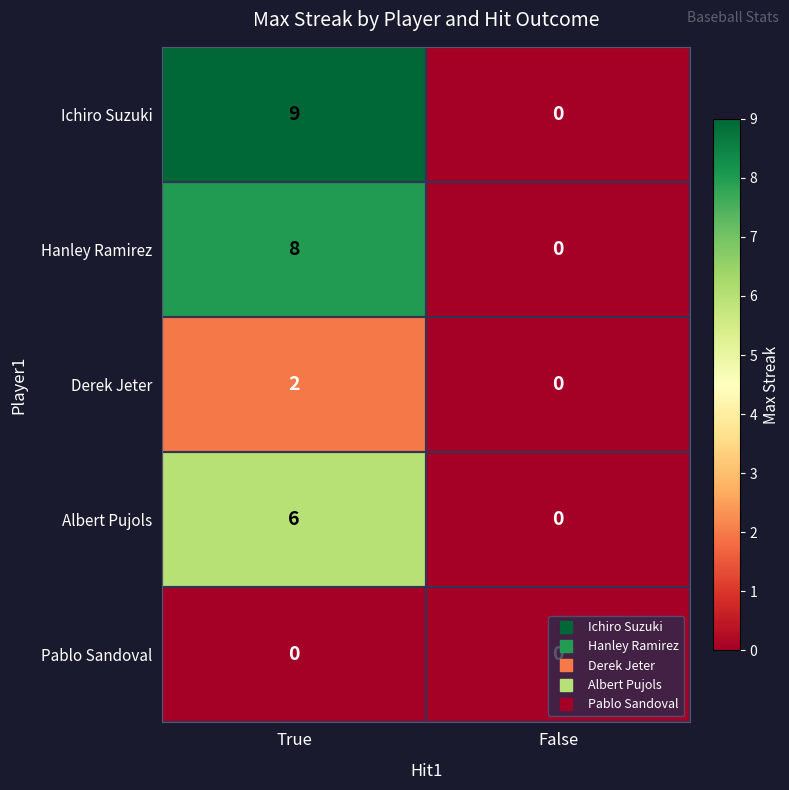

What is the maximum value for Hanley Ramirez?

8